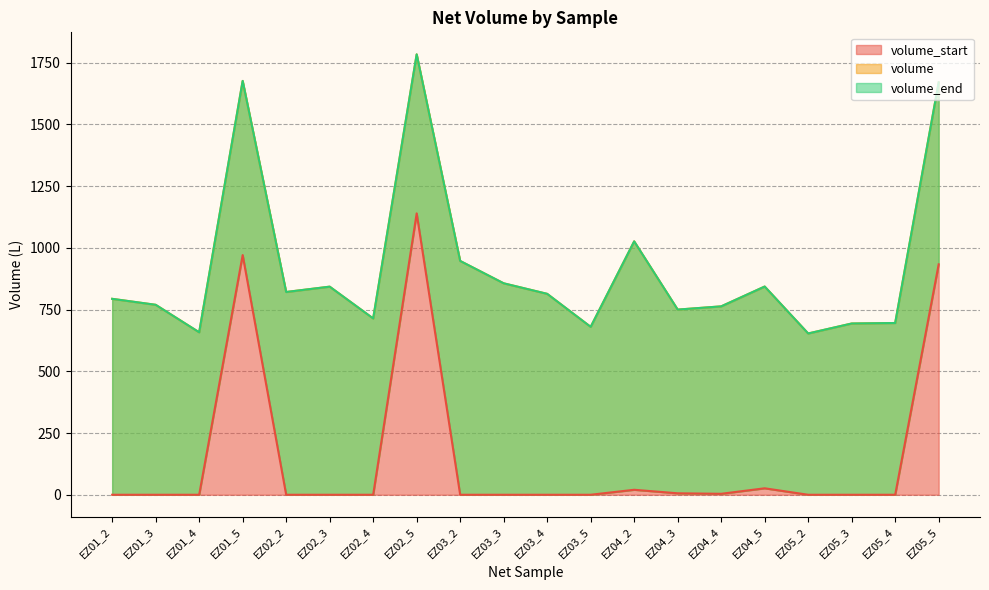

What is the difference between the second highest and second lowest values in the volume_end series?

1018.0